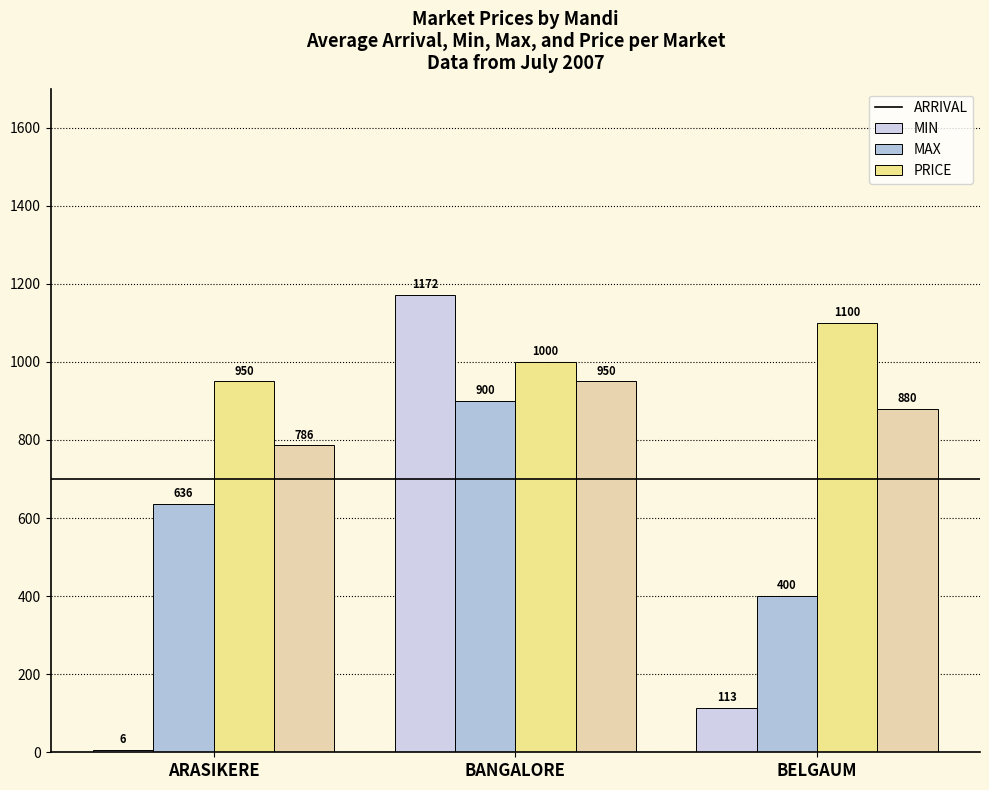

What is the greatest value displayed?

1172.0